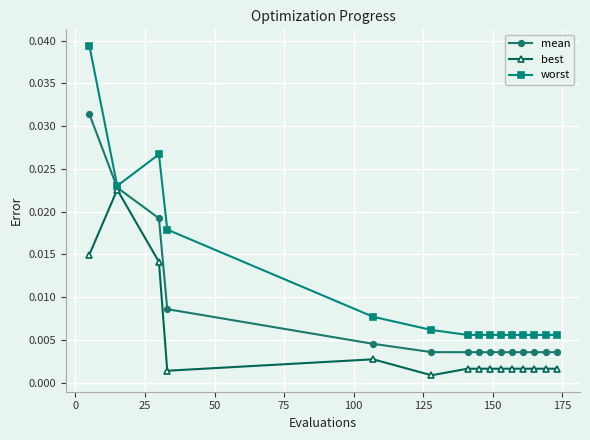

Which series has the widest spread of values?

worst